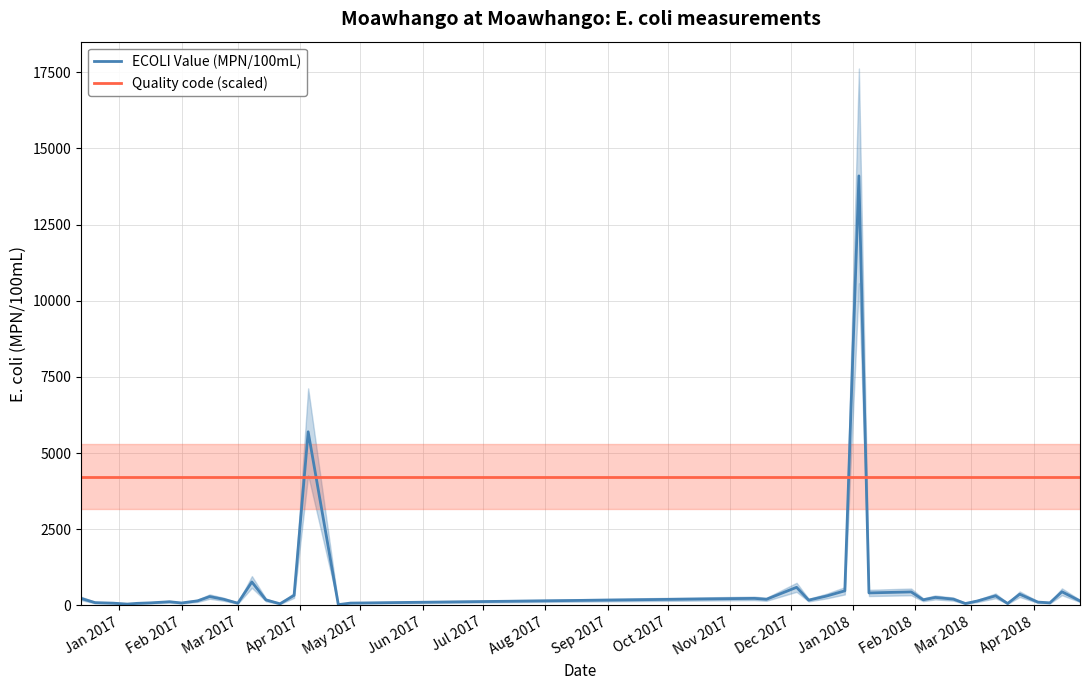

Is it true that Quality code (scaled) equals 7528 at Mar 2017?

False